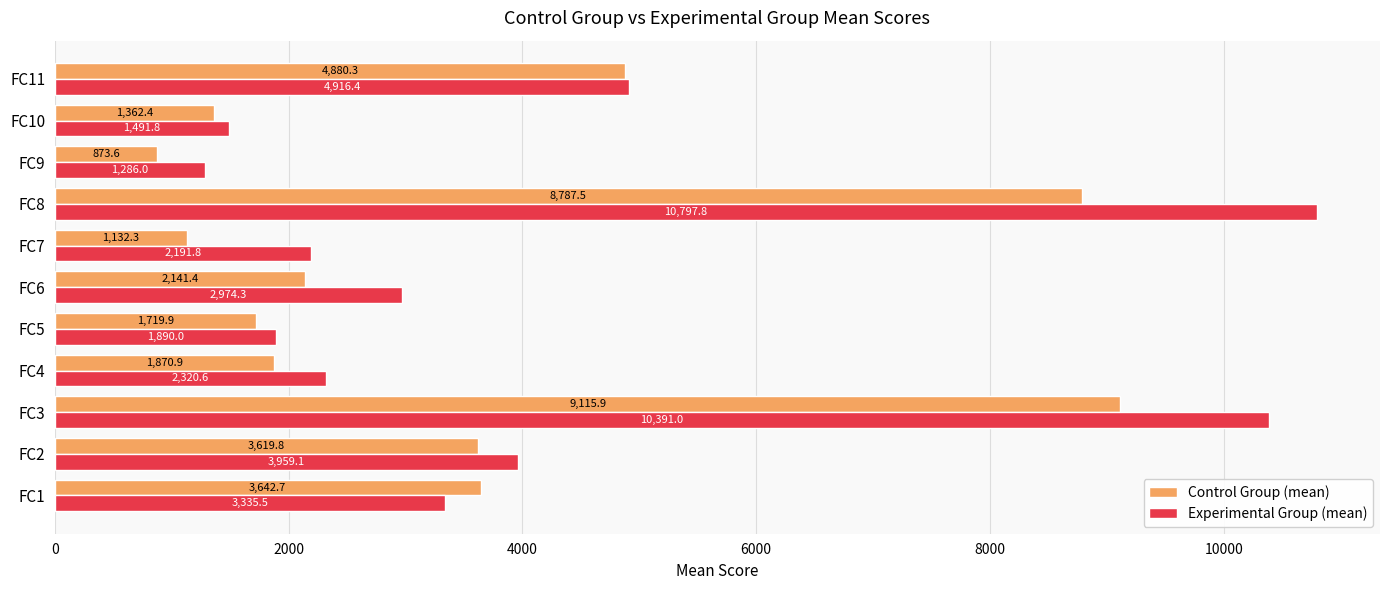

Rank the series by their maximum value, from highest to lowest.

Experimental Group (mean), Control Group (mean)